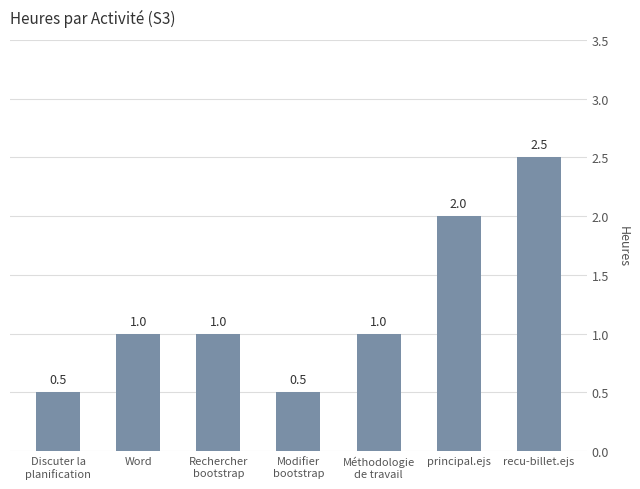

What is the difference between the values at Word and Discuter la
planification?

0.5